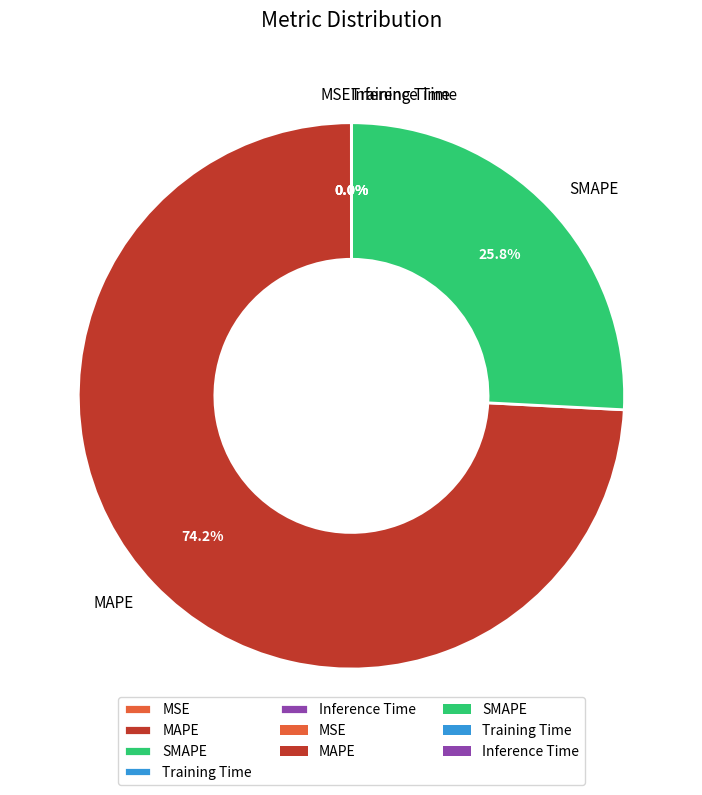

Which category has the biggest portion of the pie?

MAPE